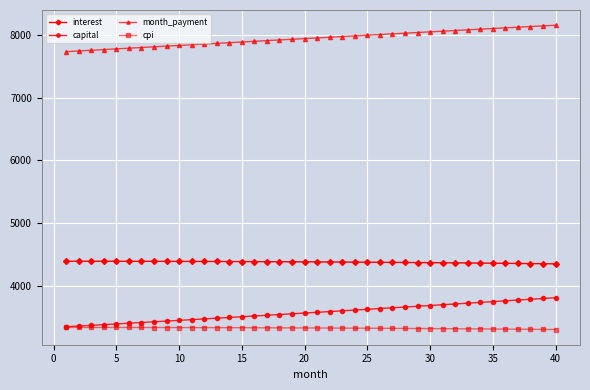

What is the value of the interest point at the 34th from the left?

4360.2